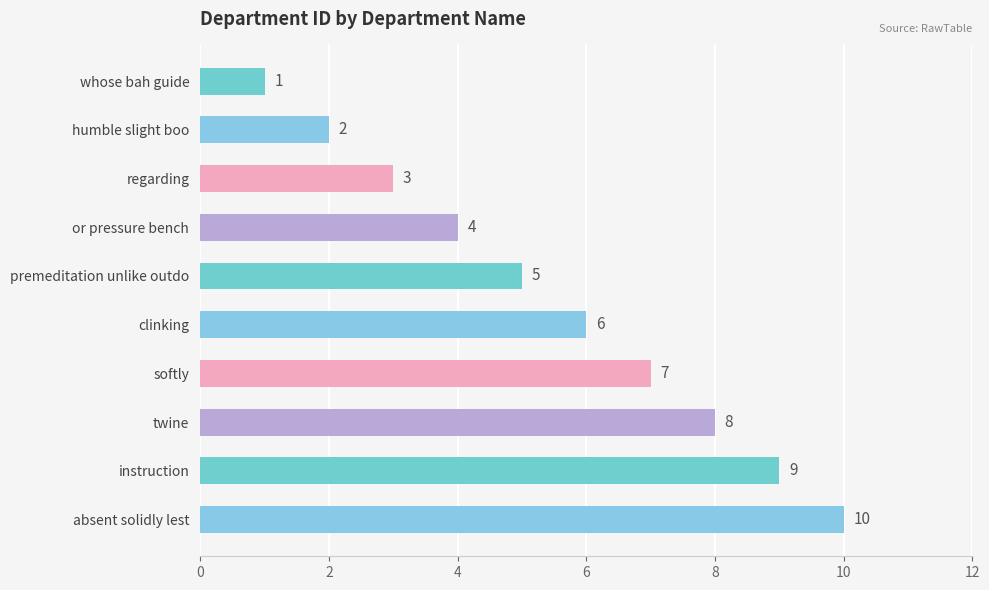

Rank the categories by value from highest to lowest.

absent solidly lest, instruction, twine, softly, clinking, premeditation unlike outdo, or pressure bench, regarding, humble slight boo, whose bah guide